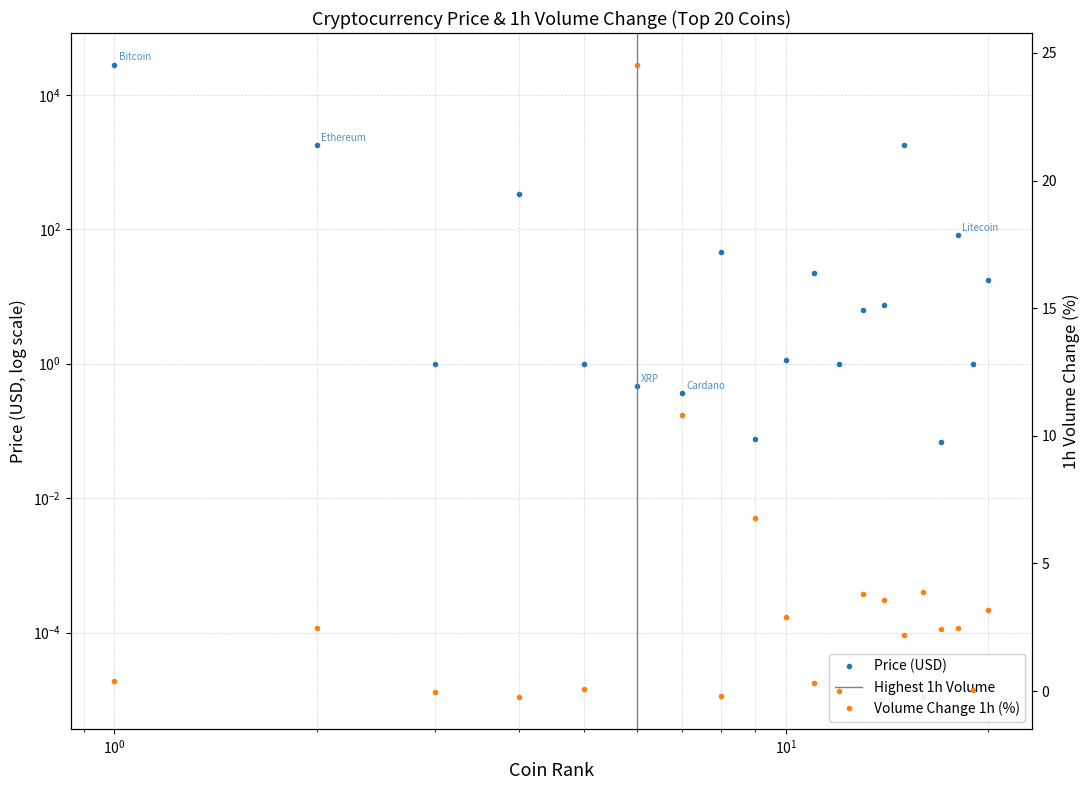

What is the difference between the Volume 1h (%) values at Dogecoin and Avalanche?

3.6